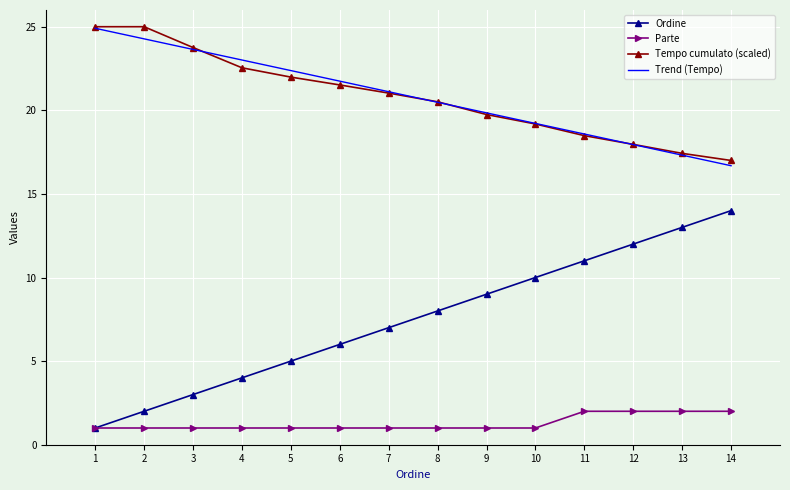

Is the value of Tempo cumulato (scaled) at 11 greater than the value of Parte at 5?

Yes